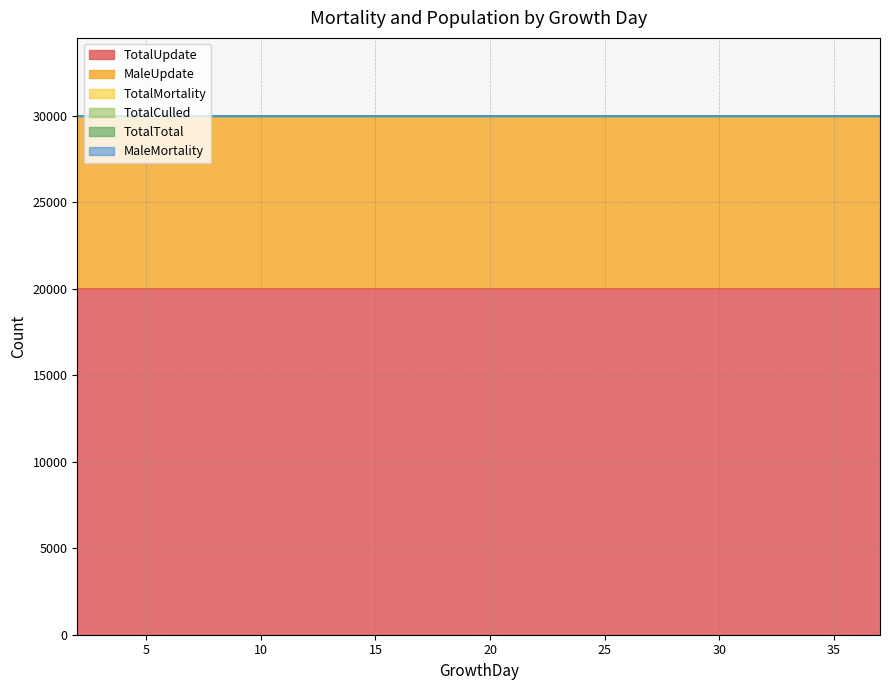

Reading right to left, transcribe all the data shown in this chart.

TotalUpdate: 20000	20000	20000	20000	20000	20000	20000	20000	20000	20000	20000	20000	20000	20000	20000	20000	20000	20000	20000	20000	20000	20000	20000	20000	20000	20000	20000	20000	20000	20000	20000	20000	20000	20000	20000	20000
MaleUpdate: 10000	10000	10000	10000	10000	10000	10000	10000	10000	10000	10000	10000	10000	10000	10000	10000	10000	10000	10000	10000	10000	10000	10000	10000	10000	10000	10000	10000	10000	10000	10000	10000	10000	10000	10000	10000
TotalMortality: 0	0	0	0	0	0	0	0	0	0	0	0	0	0	0	0	0	0	0	0	0	0	0	0	0	0	0	0	0	0	0	0	0	0	0	0
TotalCulled: 0	0	0	0	0	0	0	0	0	0	0	0	0	0	0	0	0	0	0	0	0	0	0	0	0	0	0	0	0	0	0	0	0	0	0	0
TotalTotal: 0	0	0	0	0	0	0	0	0	0	0	0	0	0	0	0	0	0	0	0	0	0	0	0	0	0	0	0	0	0	0	0	0	0	0	0
MaleMortality: 0	0	0	0	0	0	0	0	0	0	0	0	0	0	0	0	0	0	0	0	0	0	0	0	0	0	0	0	0	0	0	0	0	0	0	0